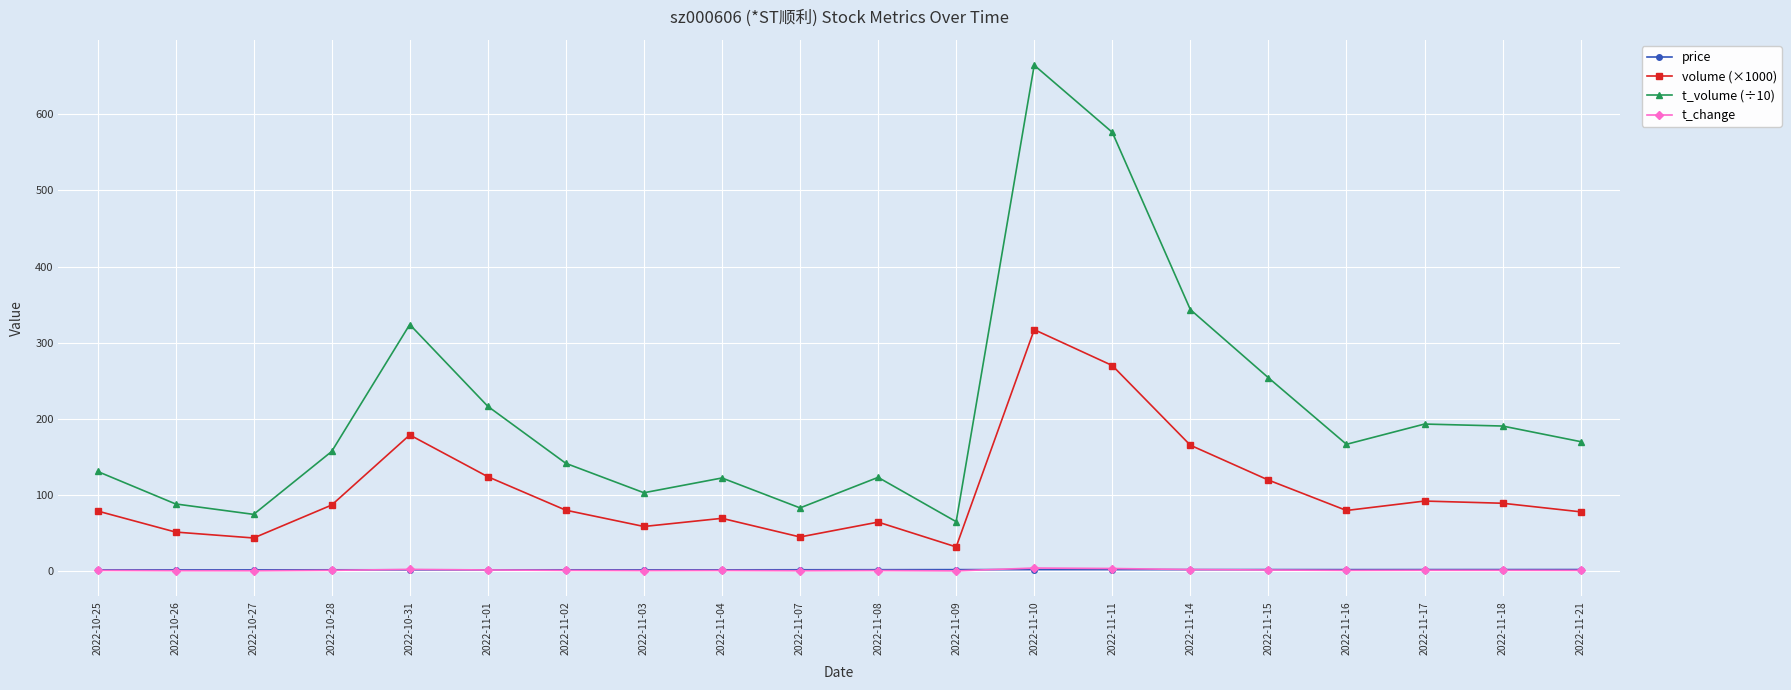

True or false: volume (×1000) and t_volume (÷10) intersect in this chart.

False